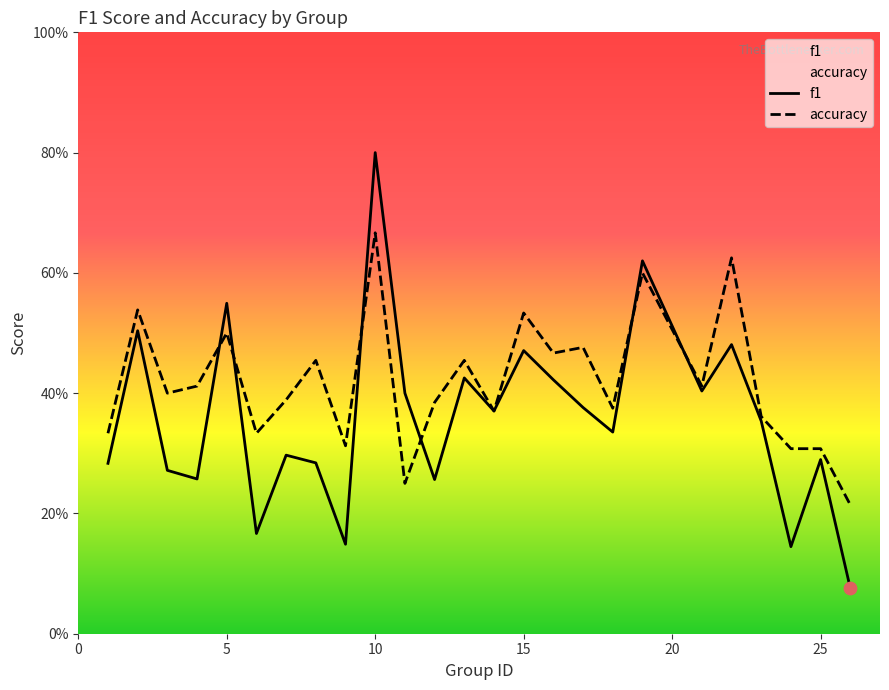

Which series contains the lowest Y value?

f1